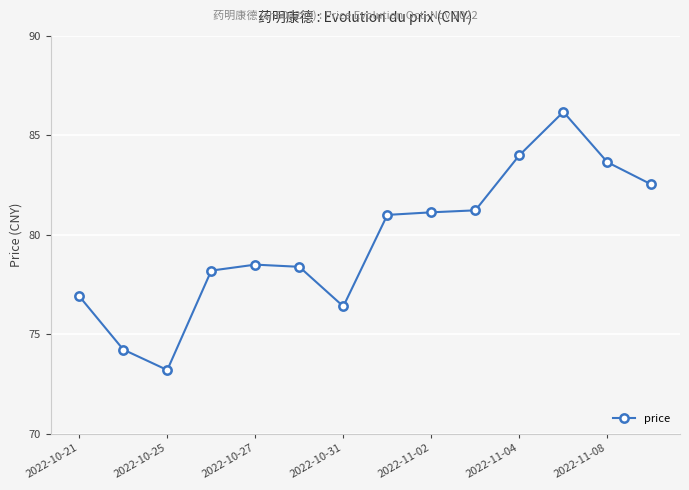

How many distinct data groups are displayed?

1